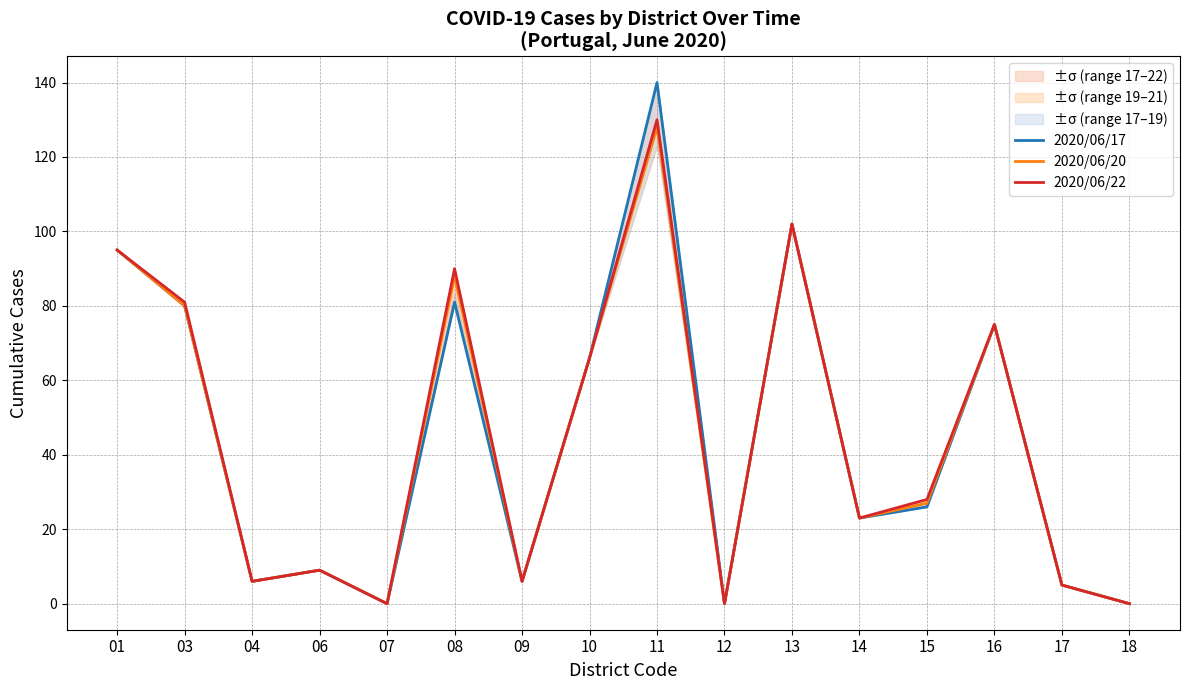

Rank the series by their maximum value, from lowest to highest.

2020/06/20, 2020/06/22, 2020/06/17